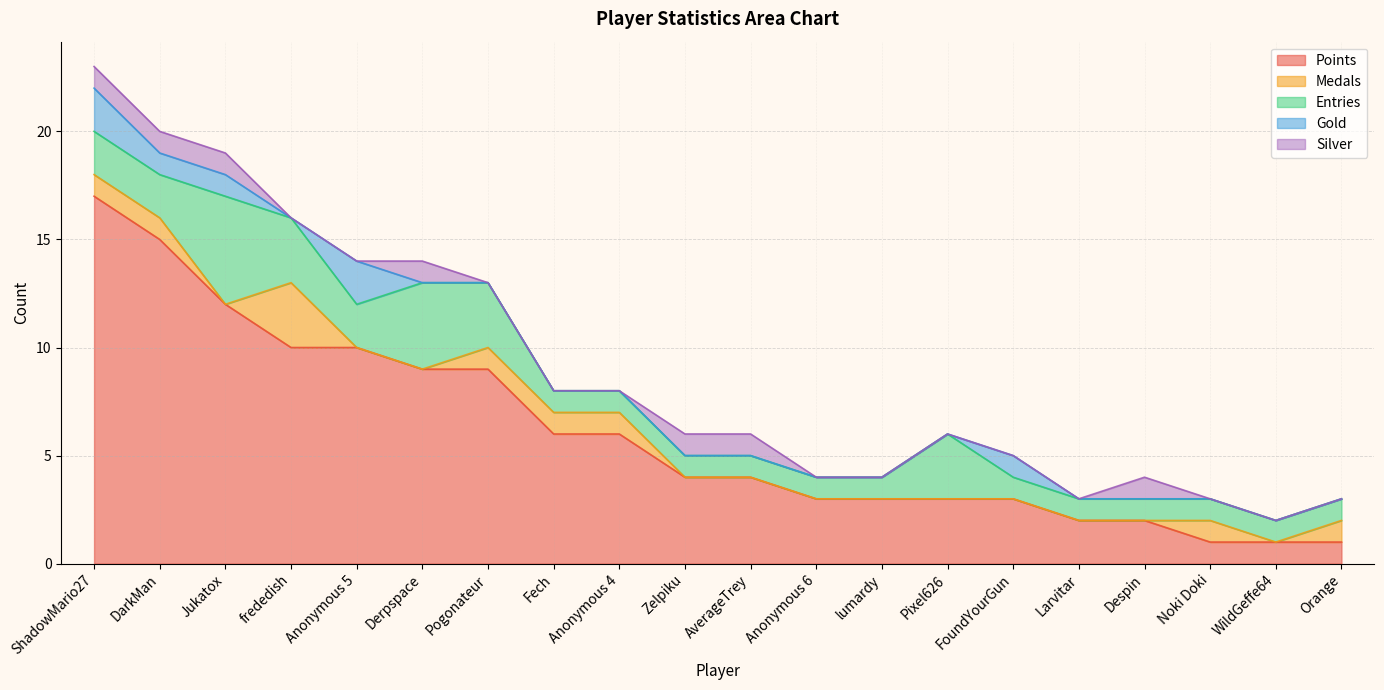

What are all the series names shown in the legend?

Points, Medals, Entries, Gold, Silver